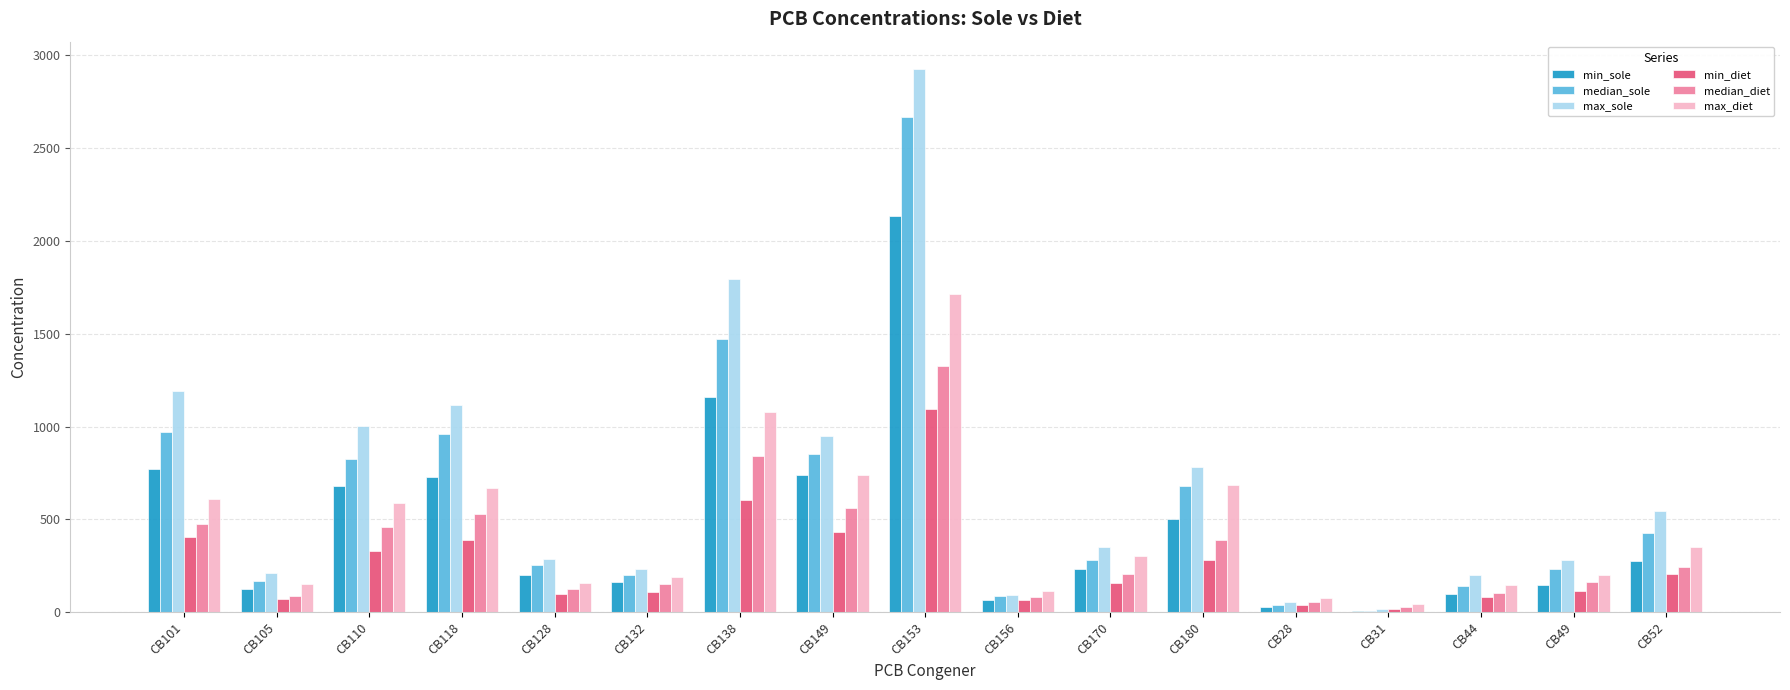

Which series changed the most between CB138 and CB149?

max_sole